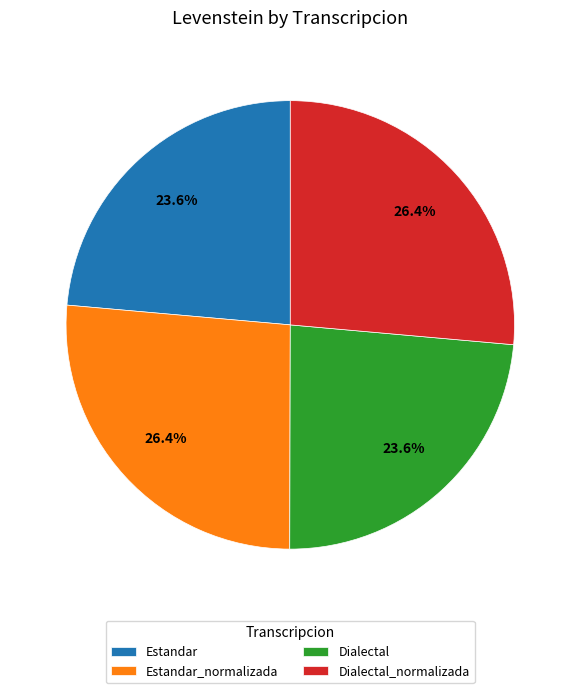

Approximately how many times larger is the value at Dialectal compared to Estandar_normalizada?

0.9